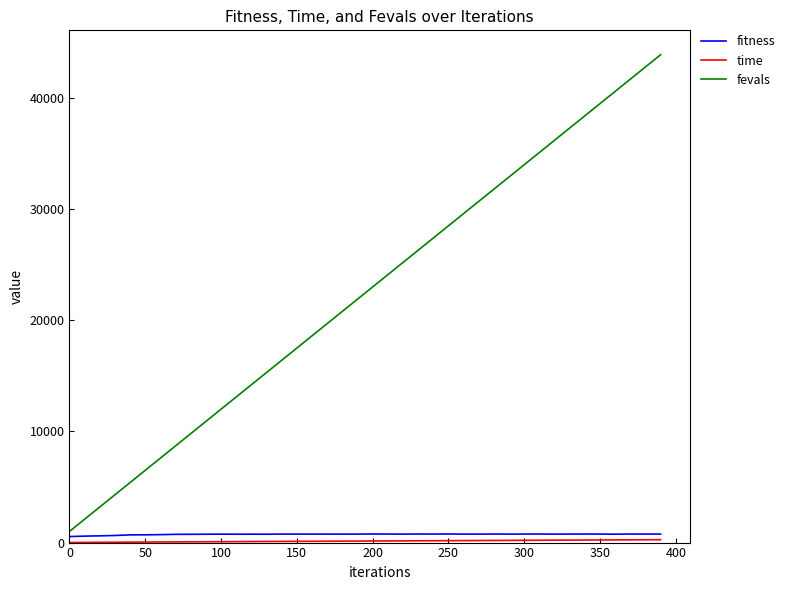

Which series has the largest range (max minus min)?

fevals